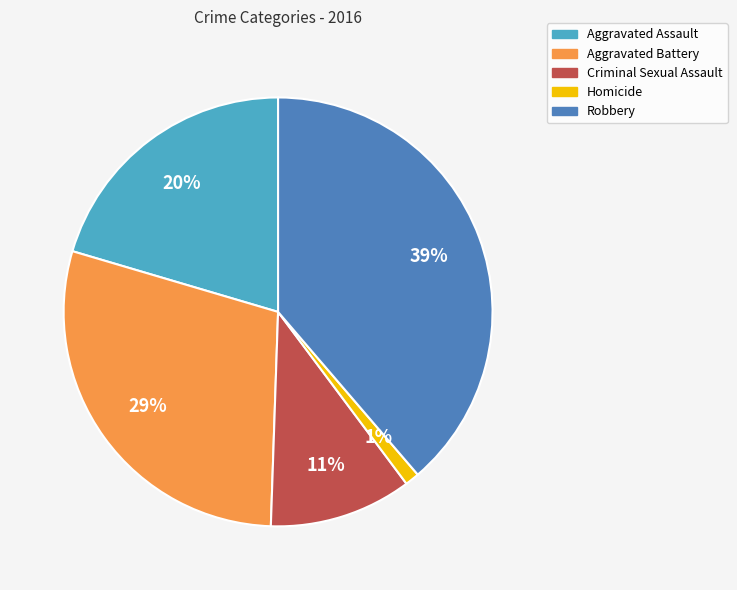

Which has a higher value, Criminal Sexual Assault or Robbery?

Robbery